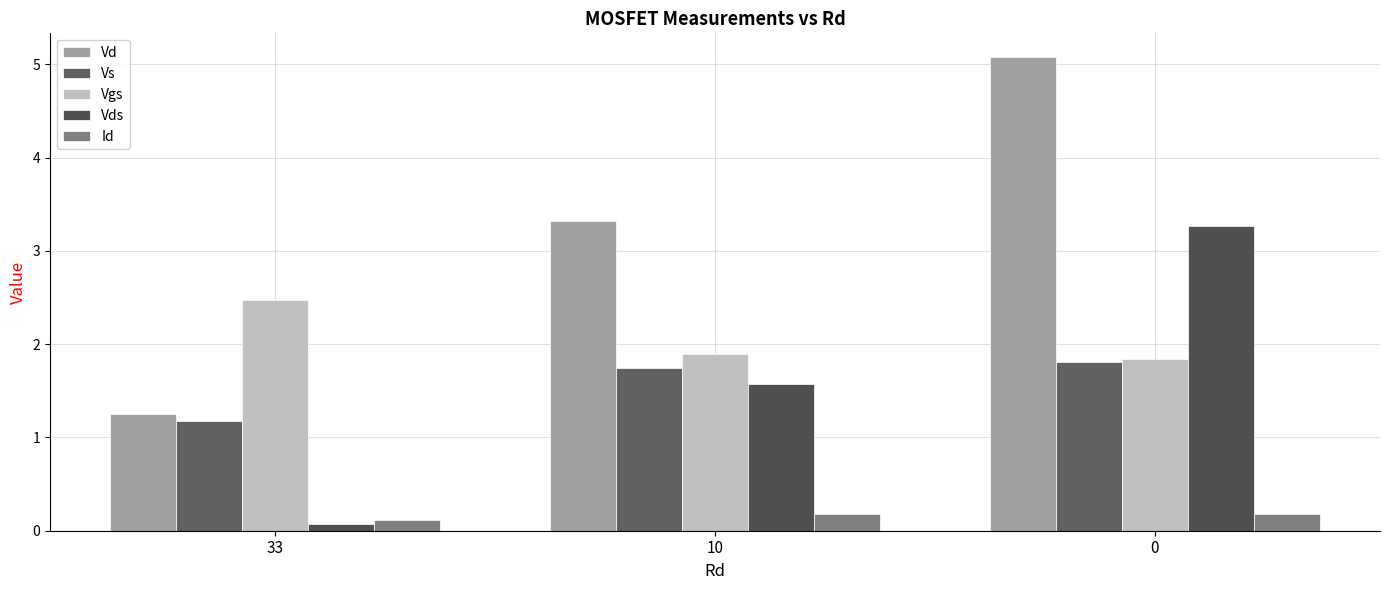

At which label is Id closest to 0?

33